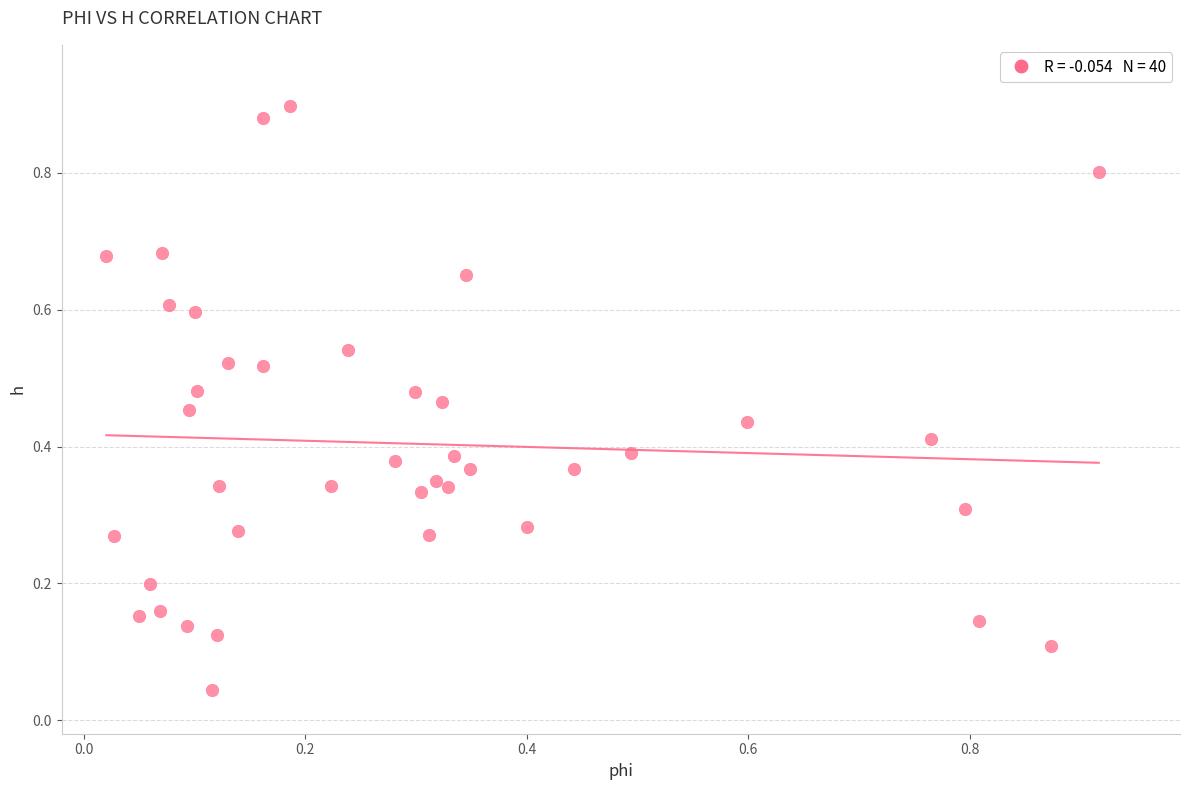

How many data points are displayed?

40